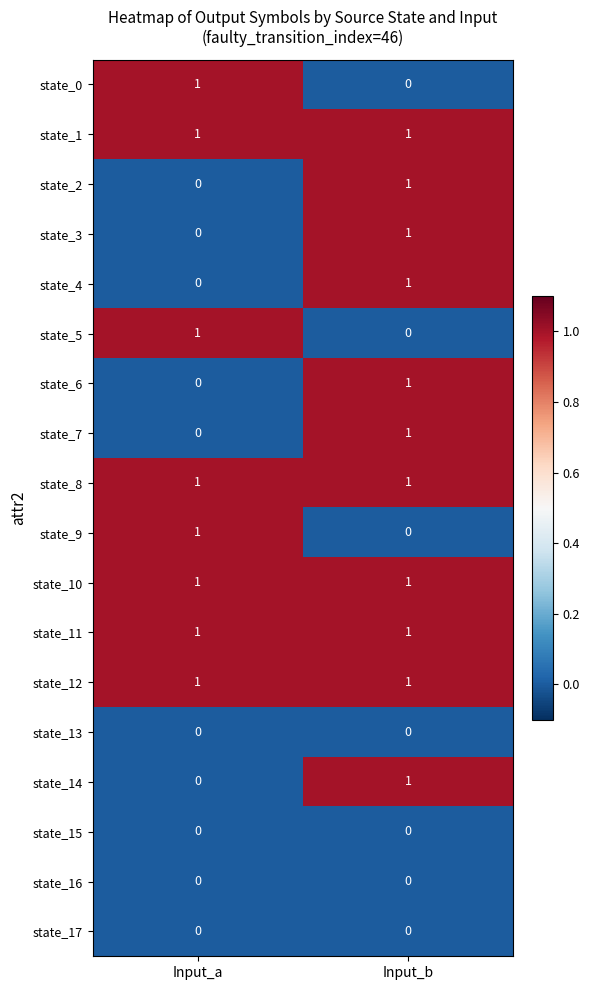

At which category is the sum across all series the highest?

Input_b